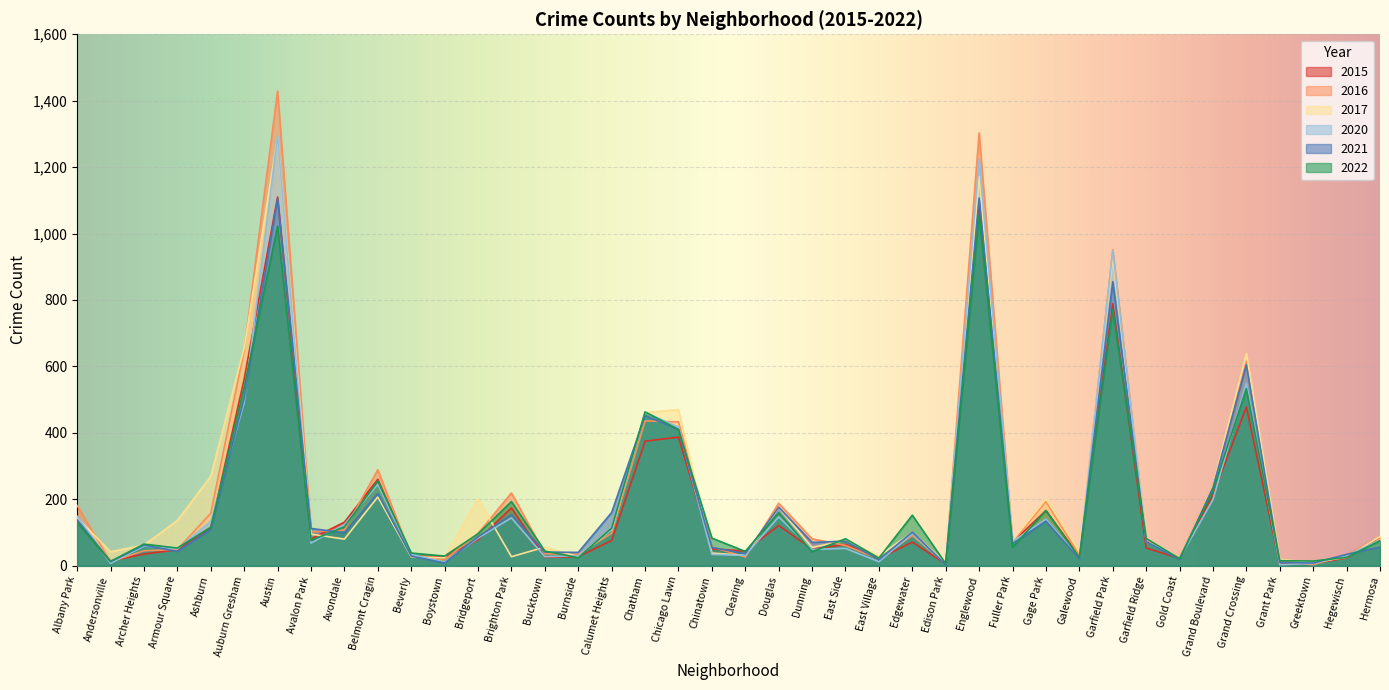

At which category does 2015 reach its first local valley?

Andersonville